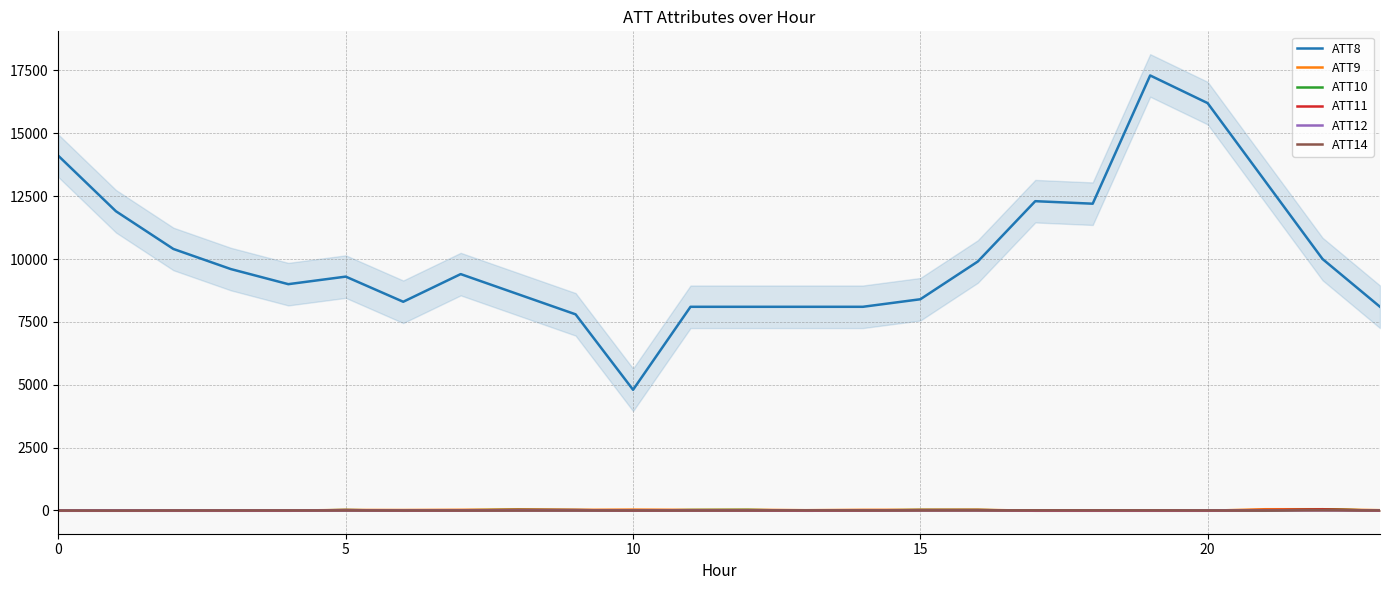

True or false: ATT8 and ATT10 intersect in this chart.

False